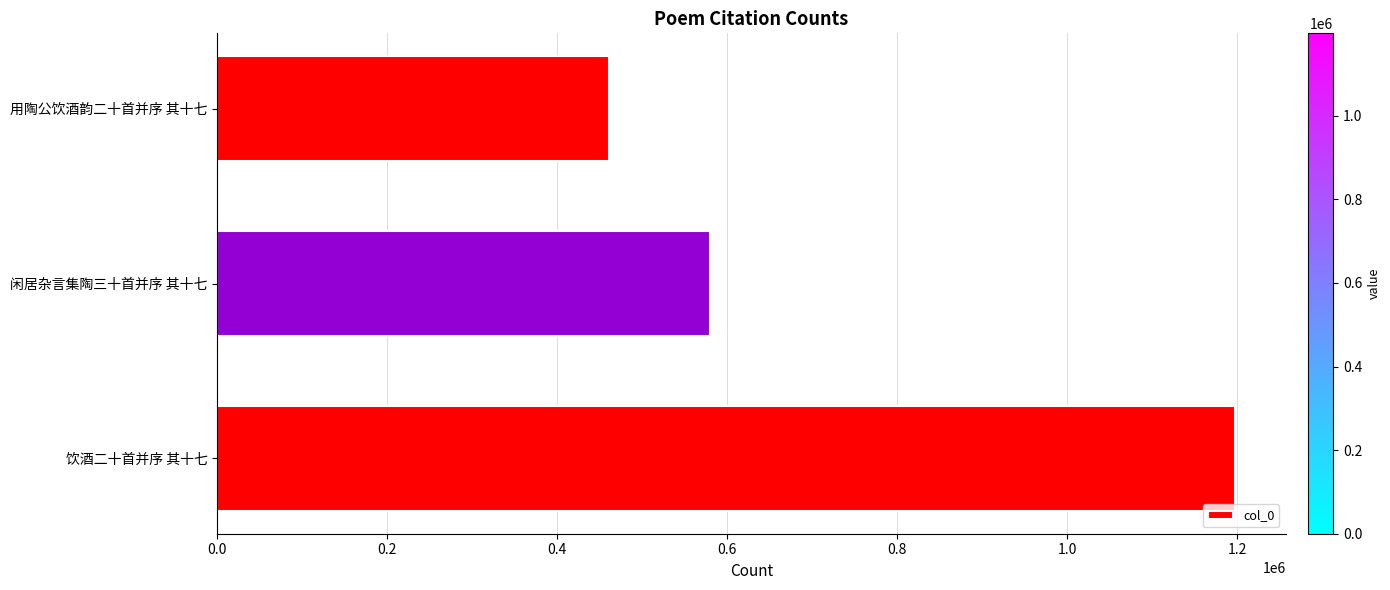

Count the number of data series in this chart.

1